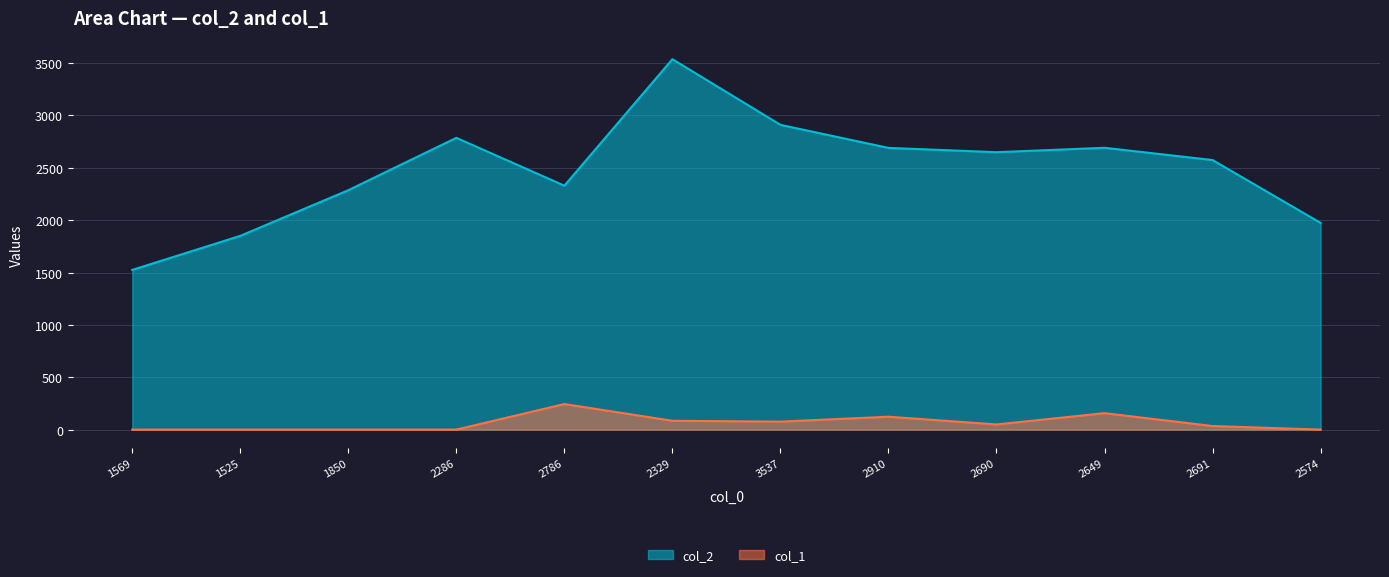

Between 2286 and 2574, which series saw the biggest shift?

col_2